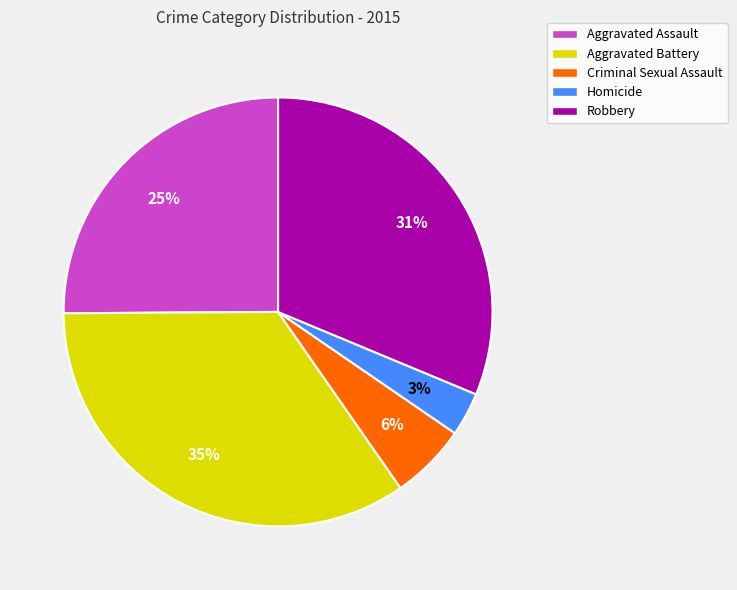

The Criminal Sexual Assault slice represents 1% of the pie. True or false?

False